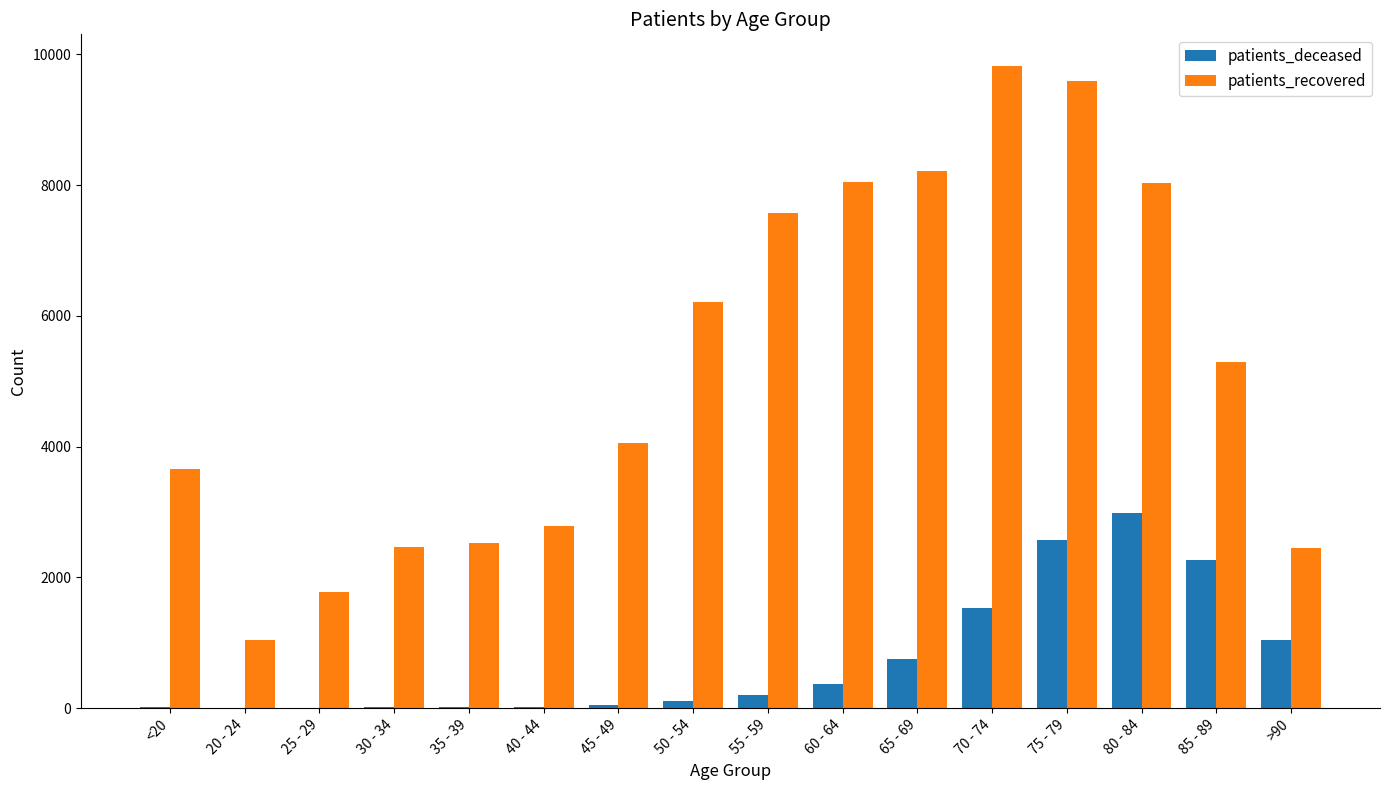

What is the sum of all patients_deceased values?

11919